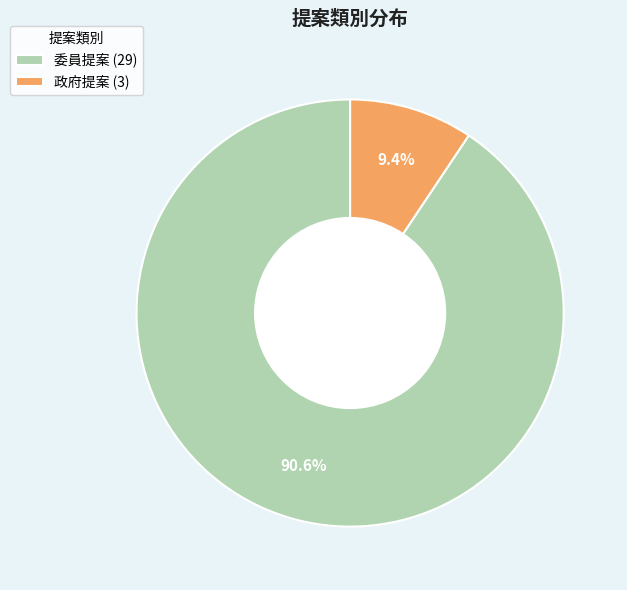

What percentage is the 政府提案 slice, to the nearest percent?

9%